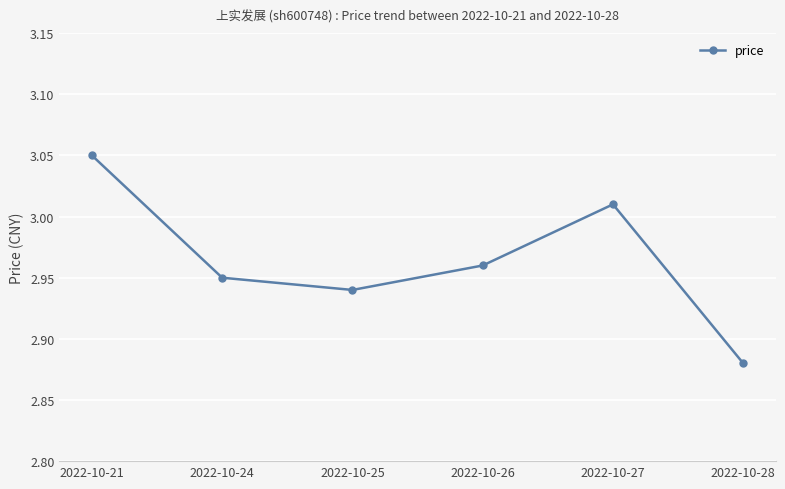

What is the difference between the maximum and minimum values?

0.2